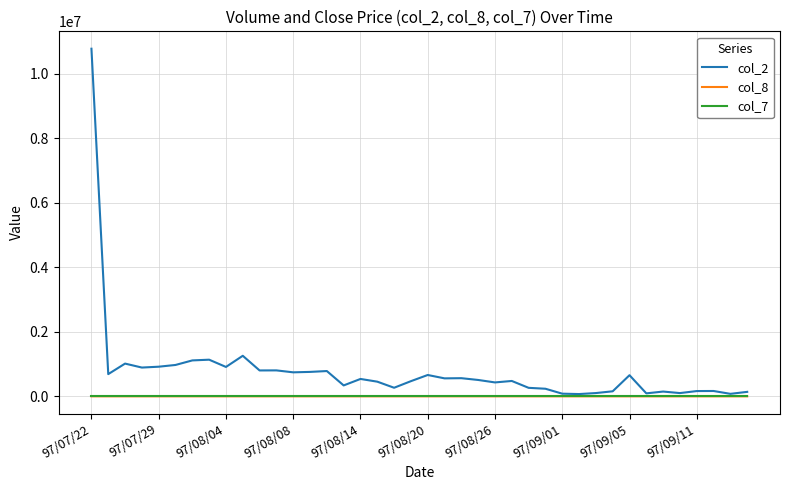

Does the chart display data point markers on the line(s)?

No